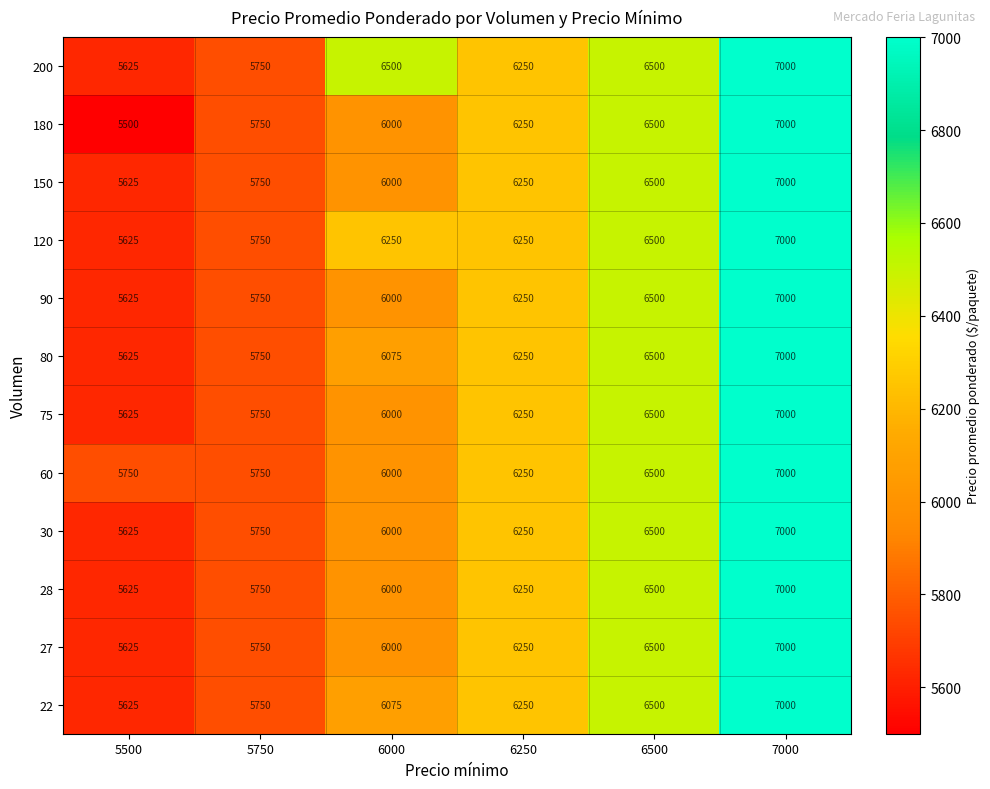

What is the sum of all 200 values?

37625